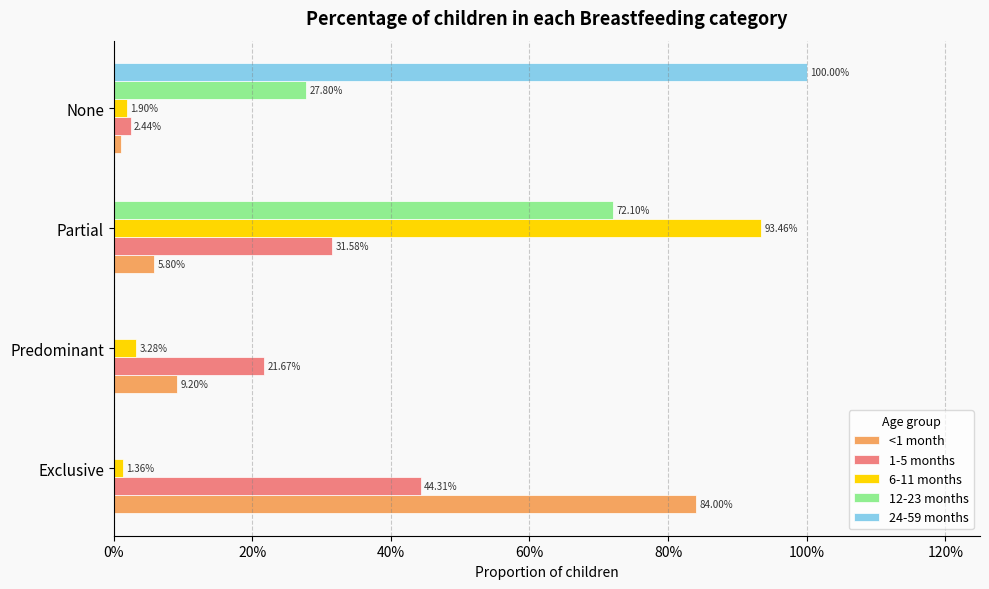

What are all the series names shown in the legend?

<1 month, 1-5 months, 6-11 months, 12-23 months, 24-59 months